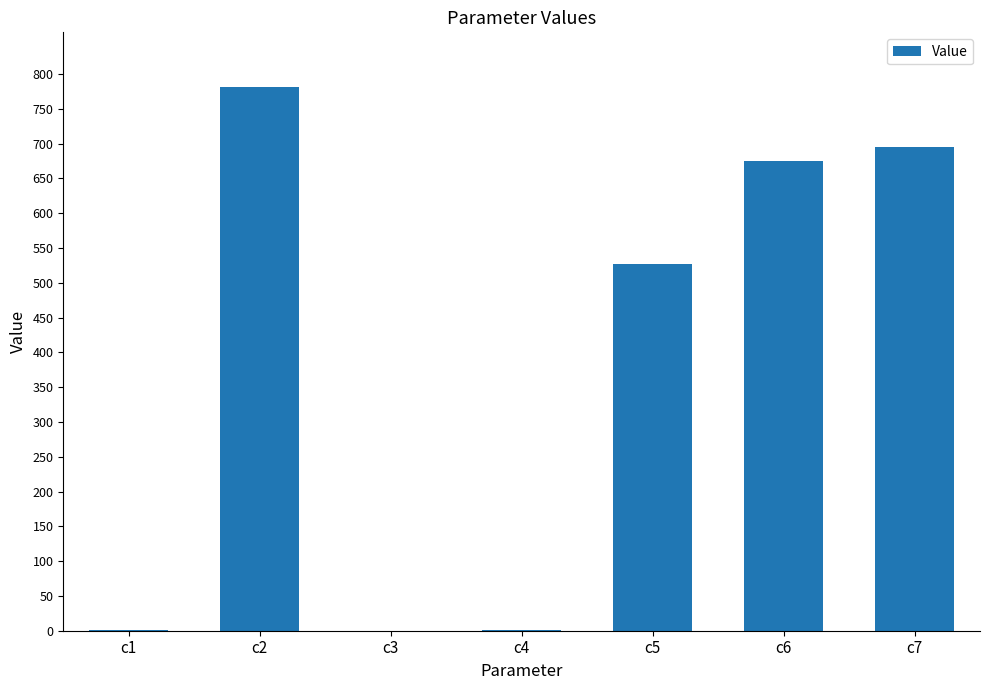

At which category does the chart reach its peak across all series?

c2